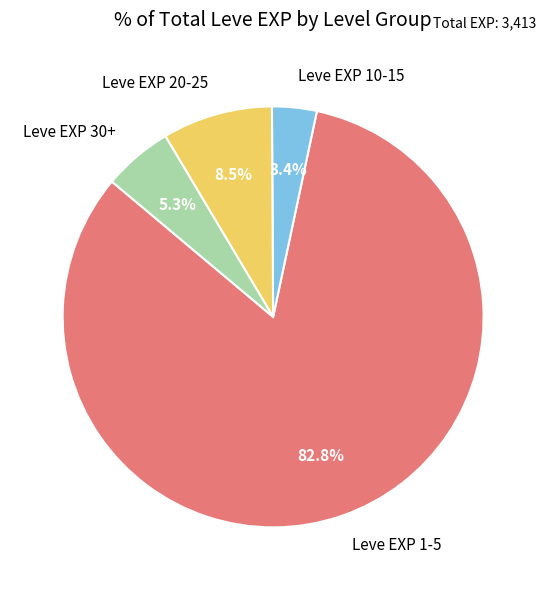

Does any single category account for the majority?

Yes